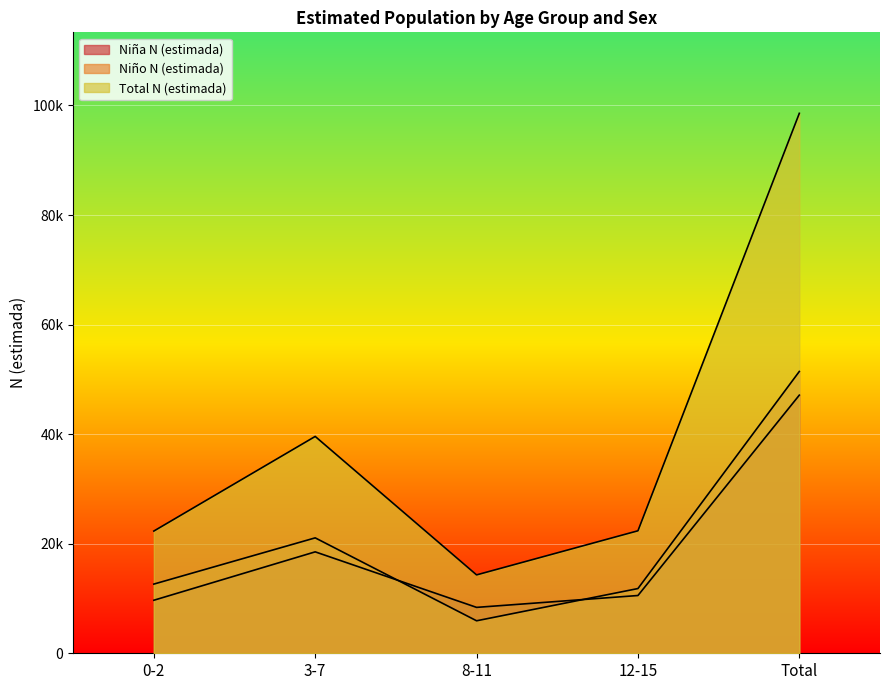

What position from the right is 0-2?

5